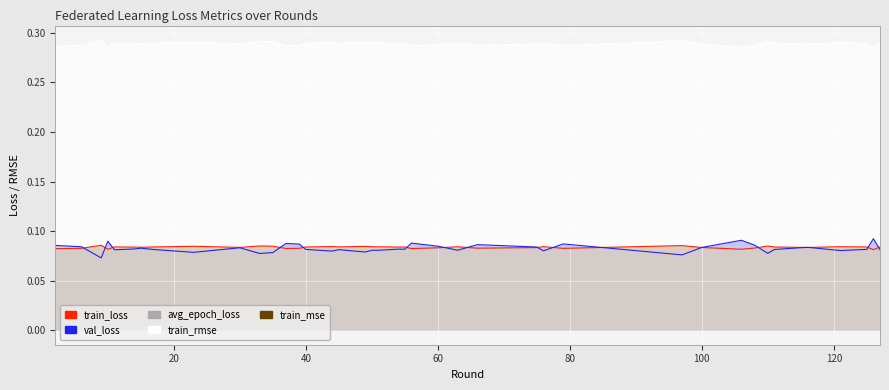

Which category has the highest value in the train_loss series?

9